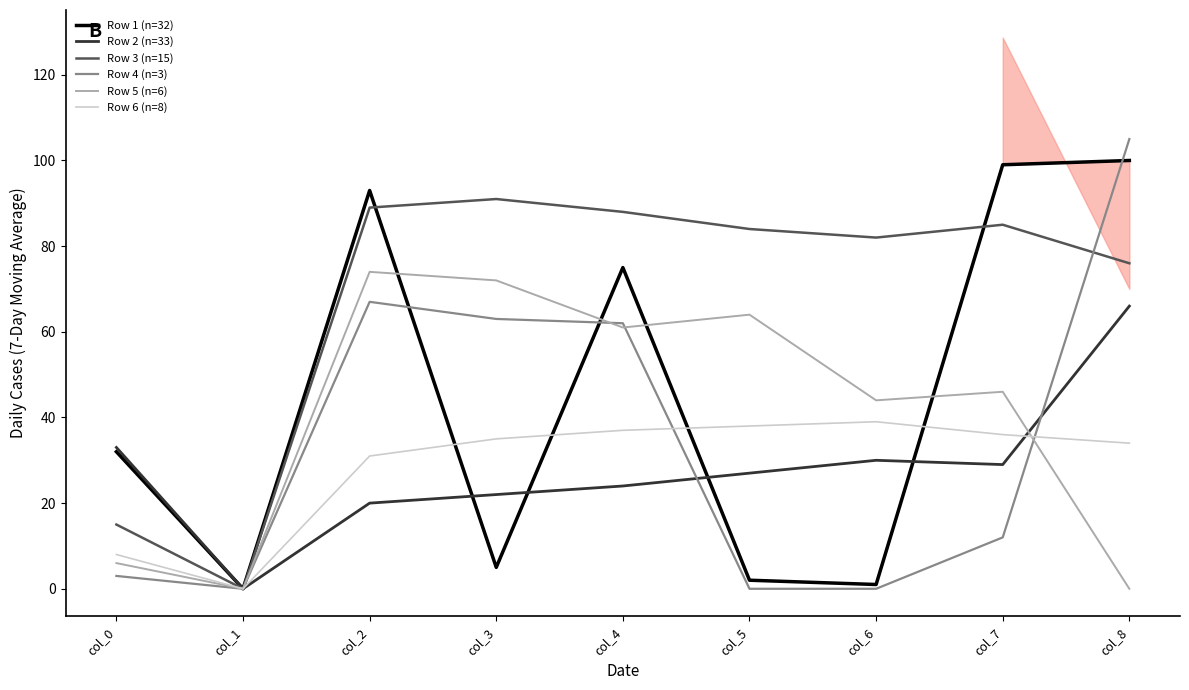

Reading left to right, transcribe all the data shown in this chart.

Row 1 (n=32): col_0=32	col_1=0	col_2=93	col_3=5	col_4=75	col_5=2	col_6=1	col_7=99	col_8=100
Row 2 (n=33): col_0=33	col_1=0	col_2=20	col_3=22	col_4=24	col_5=27	col_6=30	col_7=29	col_8=66
Row 3 (n=15): col_0=15	col_1=0	col_2=89	col_3=91	col_4=88	col_5=84	col_6=82	col_7=85	col_8=76
Row 4 (n=3): col_0=3	col_1=0	col_2=67	col_3=63	col_4=62	col_5=0	col_6=0	col_7=12	col_8=105
Row 5 (n=6): col_0=6	col_1=0	col_2=74	col_3=72	col_4=61	col_5=64	col_6=44	col_7=46	col_8=0
Row 6 (n=8): col_0=8	col_1=0	col_2=31	col_3=35	col_4=37	col_5=38	col_6=39	col_7=36	col_8=34